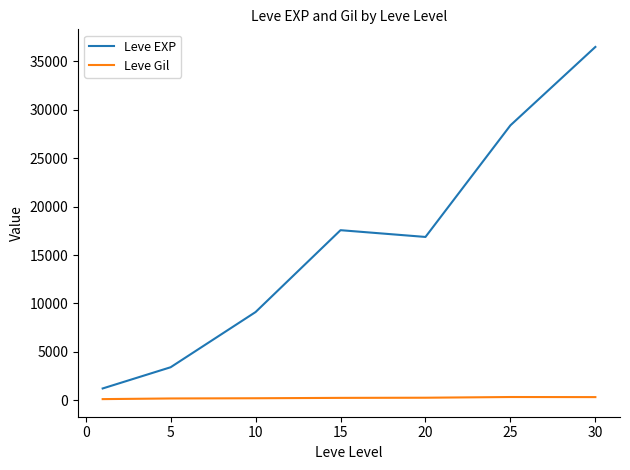

True or false: Leve Gil and Leve EXP intersect in this chart.

False